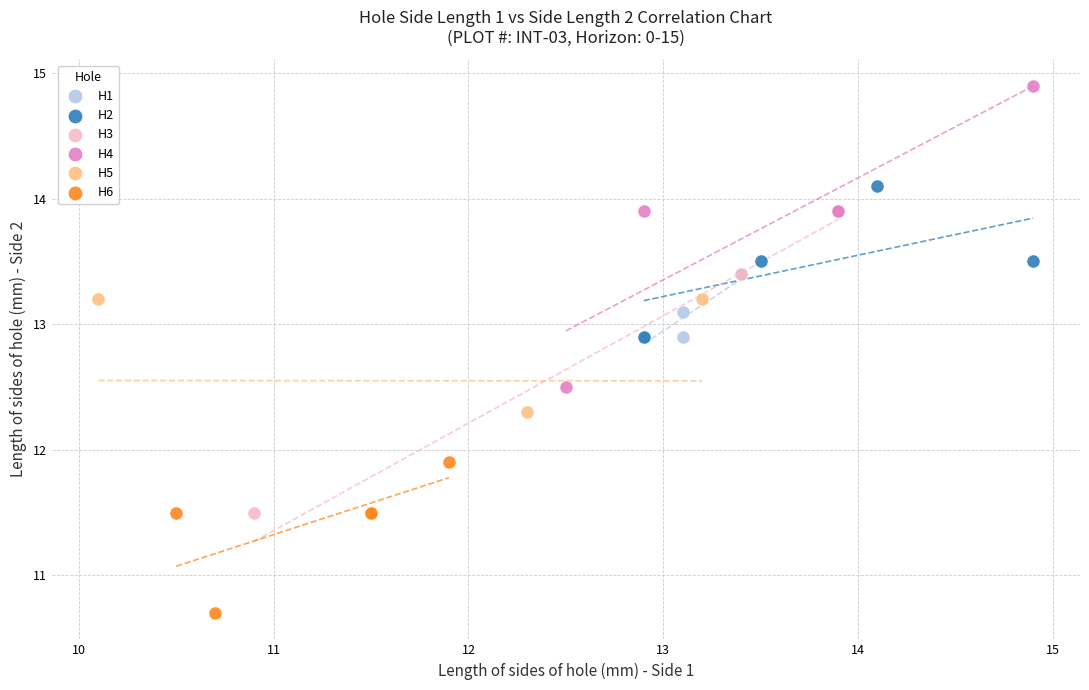

Which series contains the lowest Y value?

H6